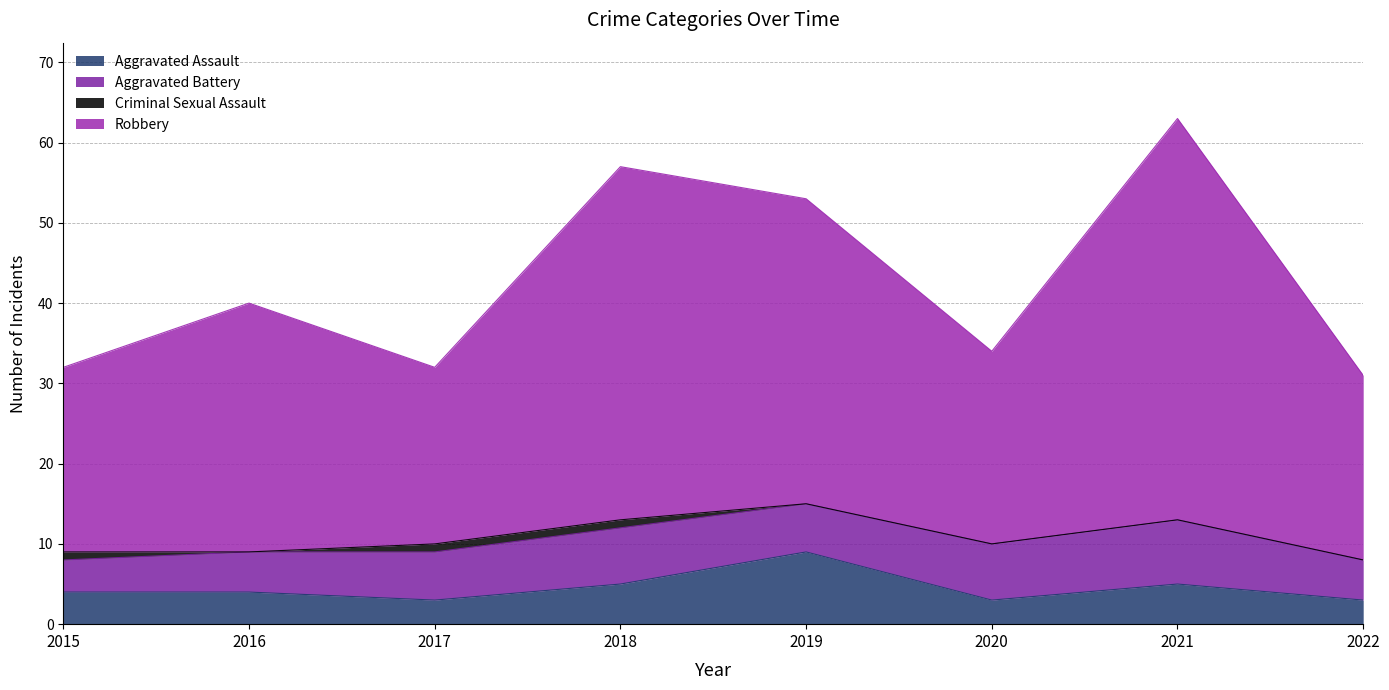

Which has a higher value, 2017 or 2022?

2017